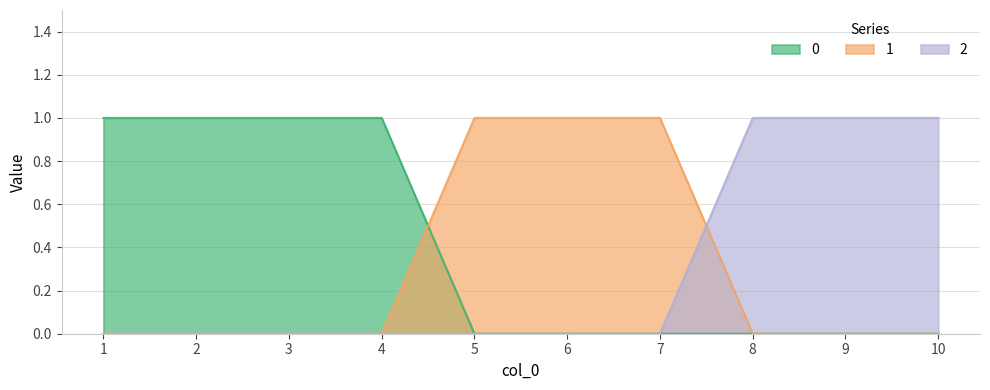

List the series in order of their peak value, lowest first.

0, 1, 2